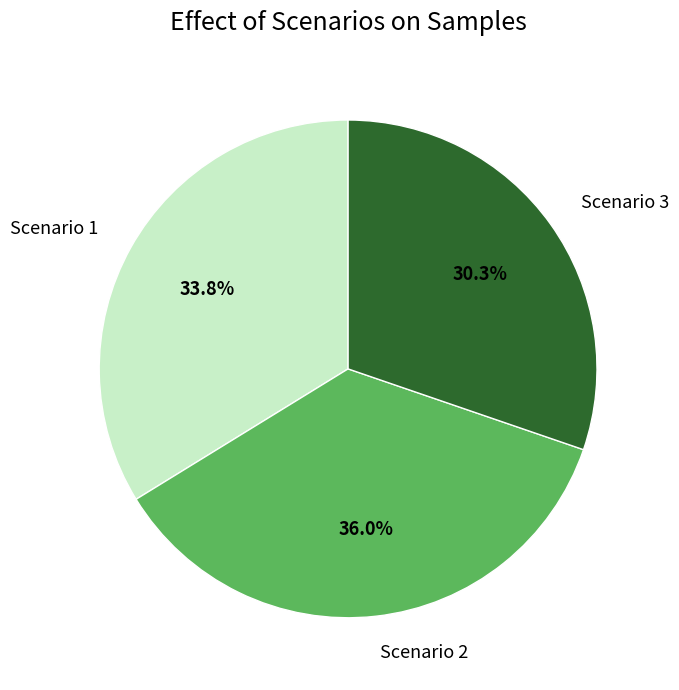

To the nearest percent, what percentage of the pie is Scenario 1?

34%